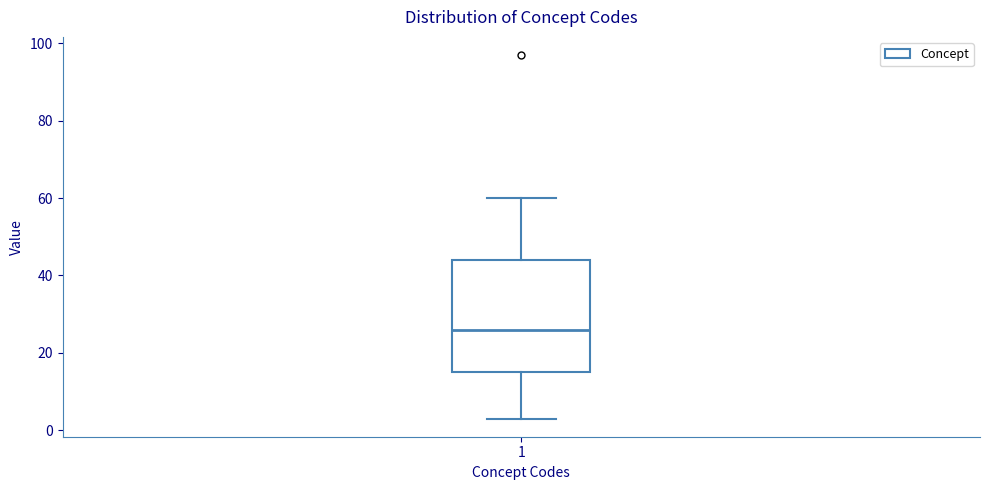

Transcribe this box plot: give where the median line is, the range the box spans, and where the two whiskers end, as read against the y-axis. The values are not printed on the chart, so give them approximately, as read against the axis.

median 26, box 16 to 44, whiskers 4 to 60